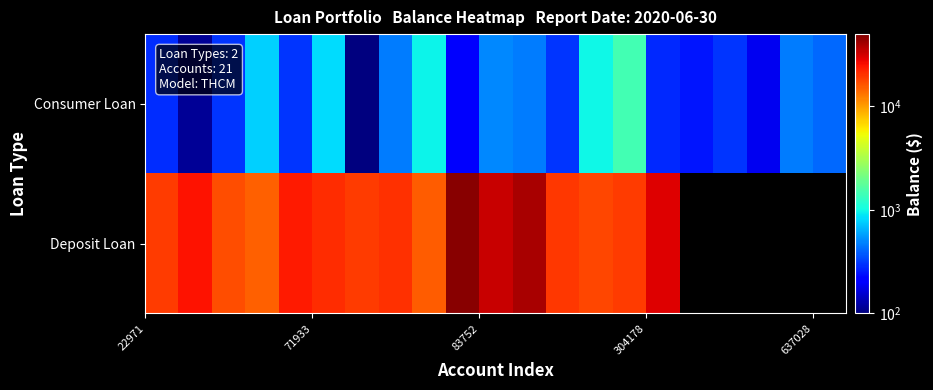

Which series has the largest range (max minus min)?

Deposit Loan